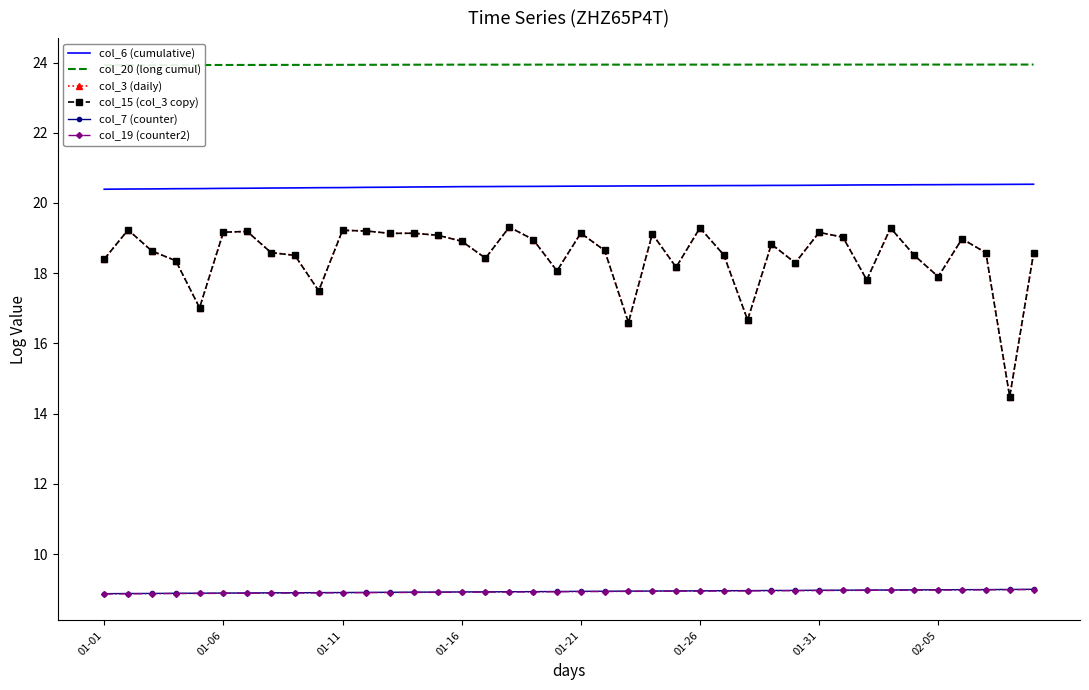

The value of col_7 (counter) at 27 is 4.3. True or false?

False